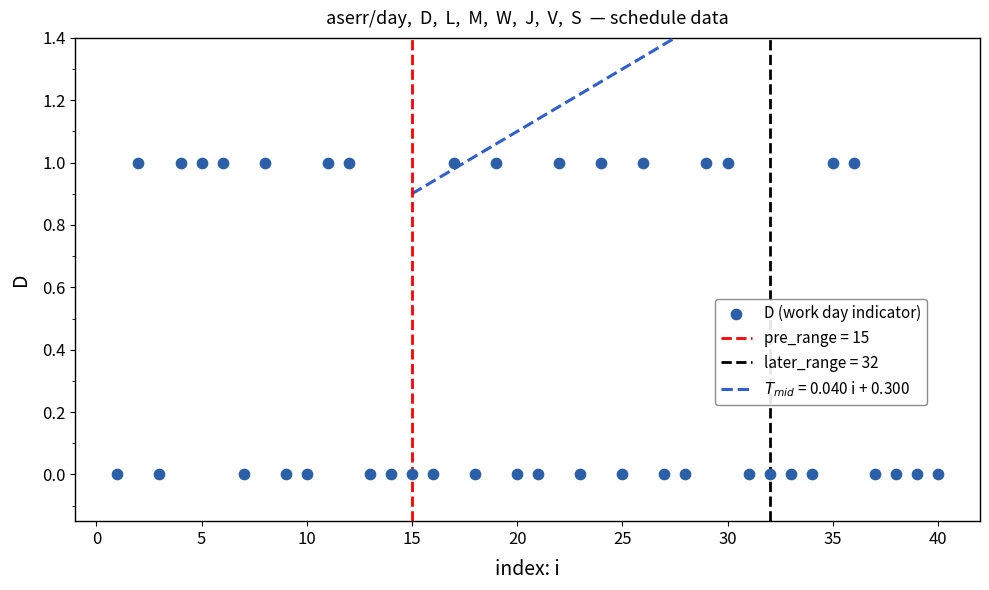

What is the range of X values (max minus min)?

39